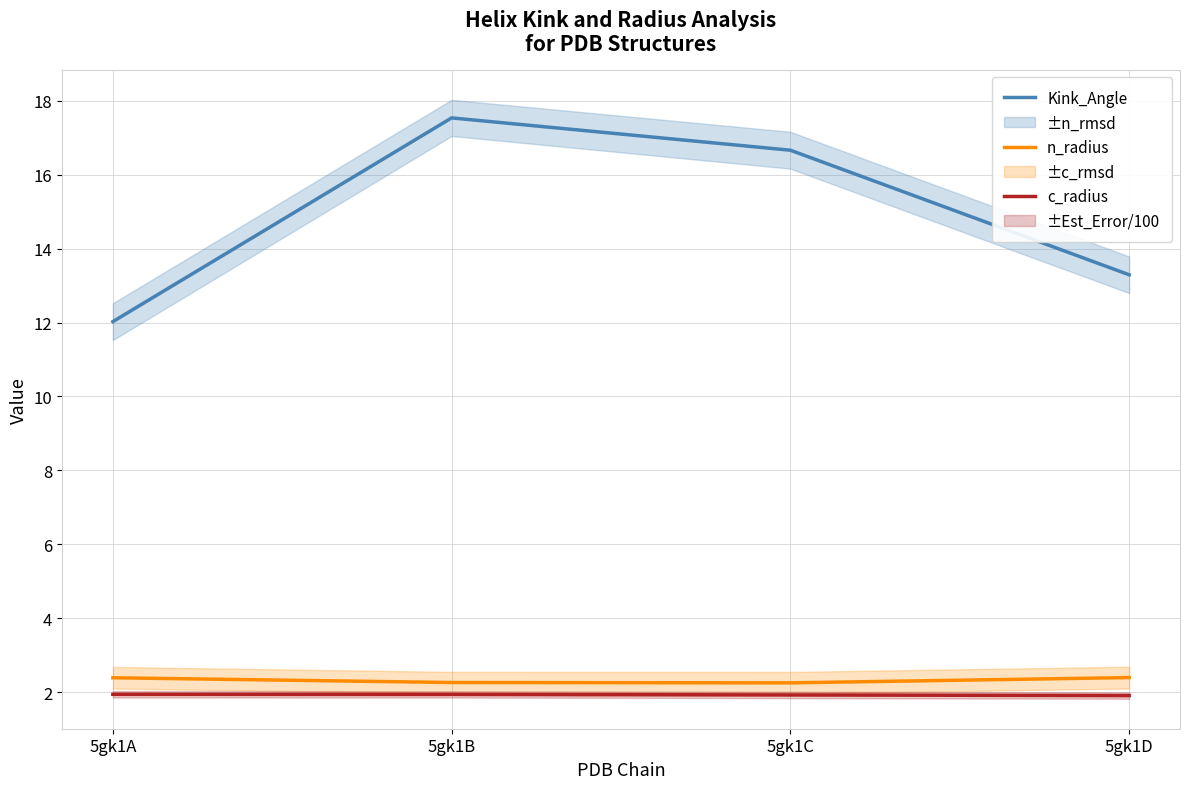

How many c_radius values are between 1 and 2?

4